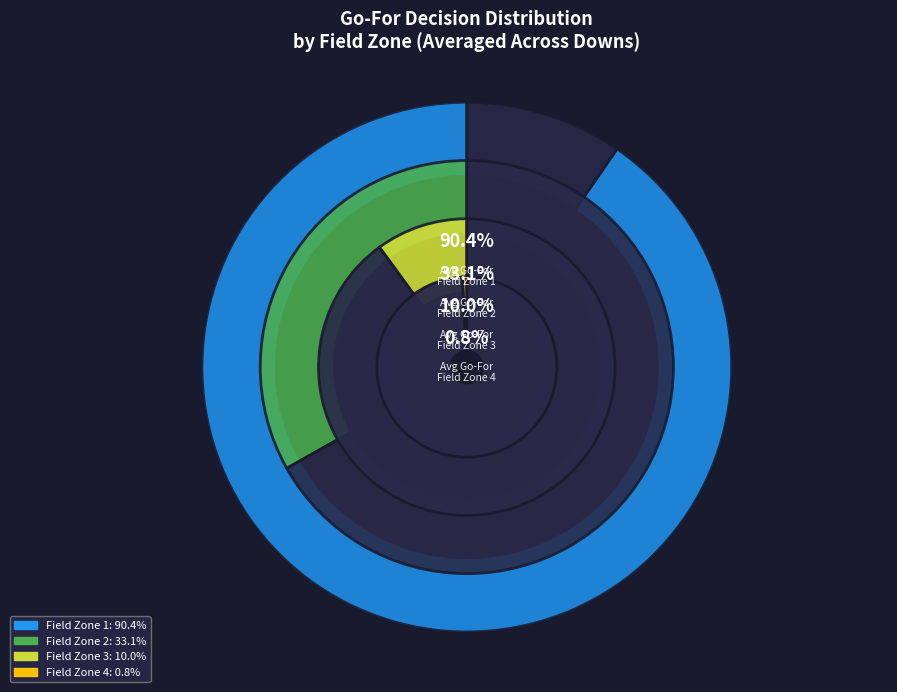

Is y=9 the majority of the pie?

No